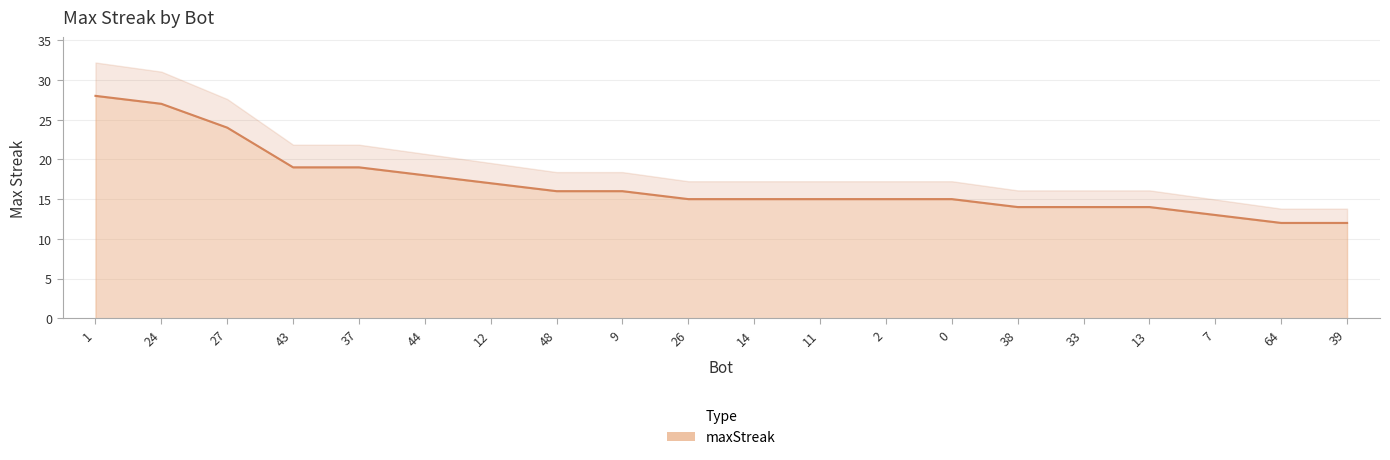

What is the greatest value displayed?

28